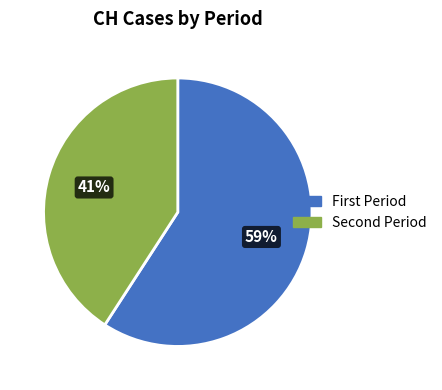

To the nearest percent, what is the difference between the largest and smallest slice percentages?

18%